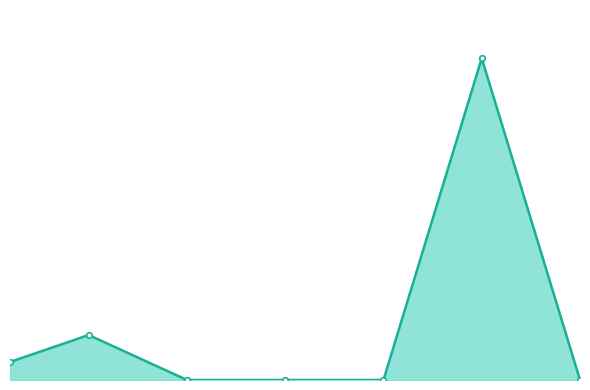

Does the chart have visible grid lines?

No